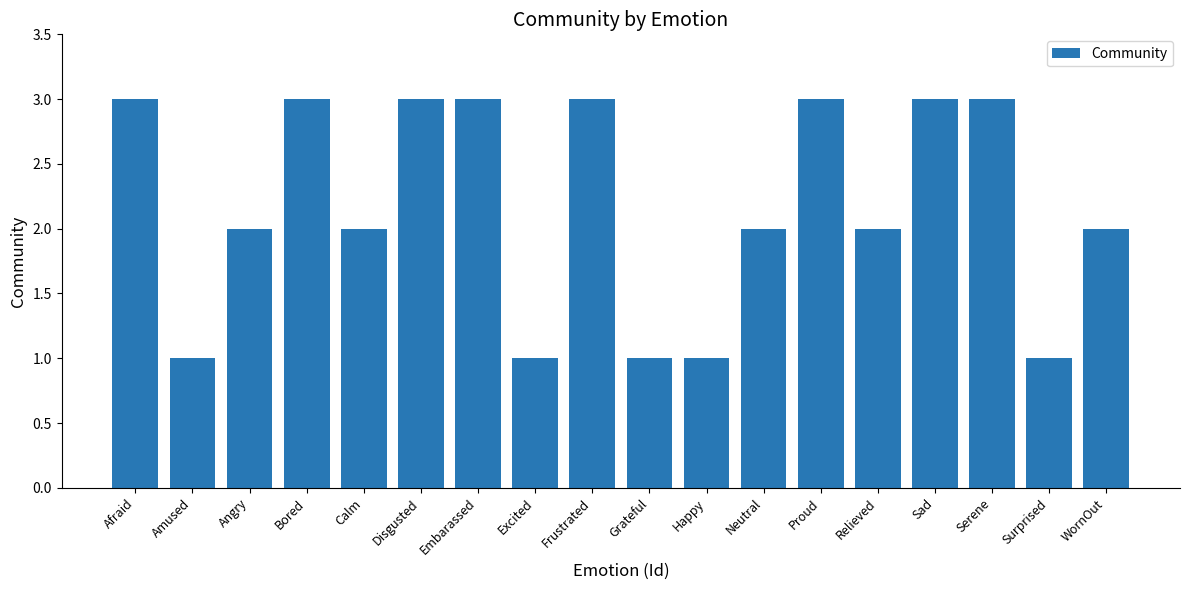

Reading left to right, extract all data points from this chart.

Afraid=3	Amused=1	Angry=2	Bored=3	Calm=2	Disgusted=3	Embarassed=3	Excited=1	Frustrated=3	Grateful=1	Happy=1	Neutral=2	Proud=3	Relieved=2	Sad=3	Serene=3	Surprised=1	WornOut=2